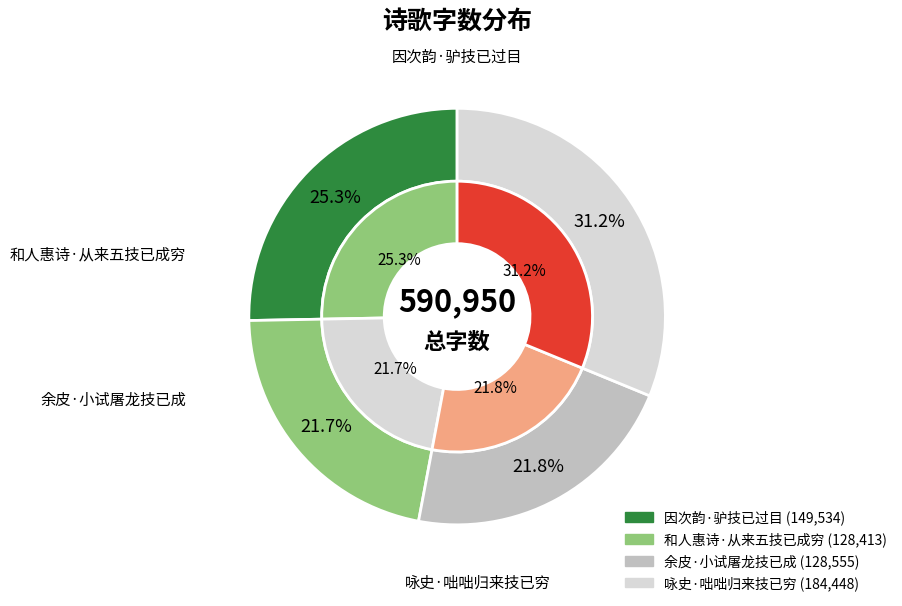

To the nearest percent, what percentage of the pie is 因次韵·驴技已过目?

25%